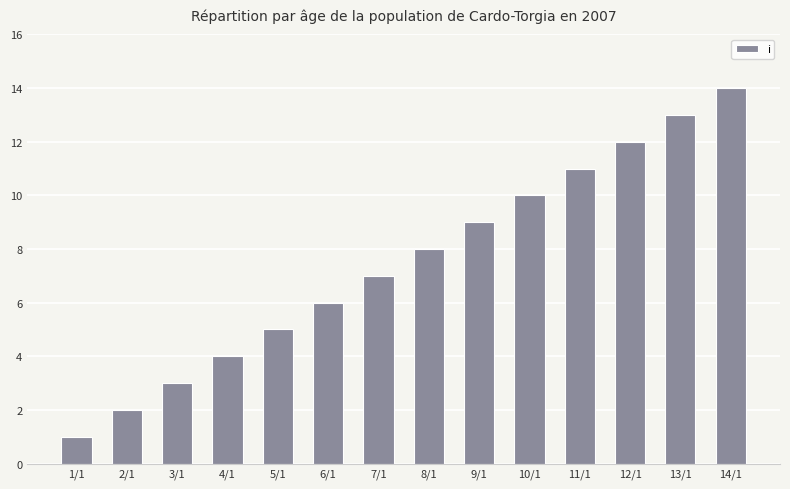

Reading right to left, extract all data points from this chart.

14	13	12	11	10	9	8	7	6	5	4	3	2	1